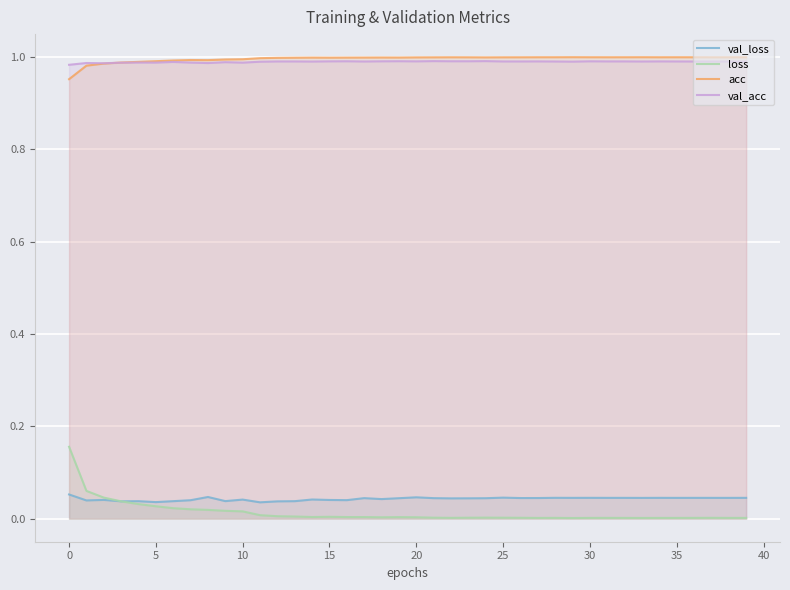

True or false: acc and loss intersect in this chart.

False